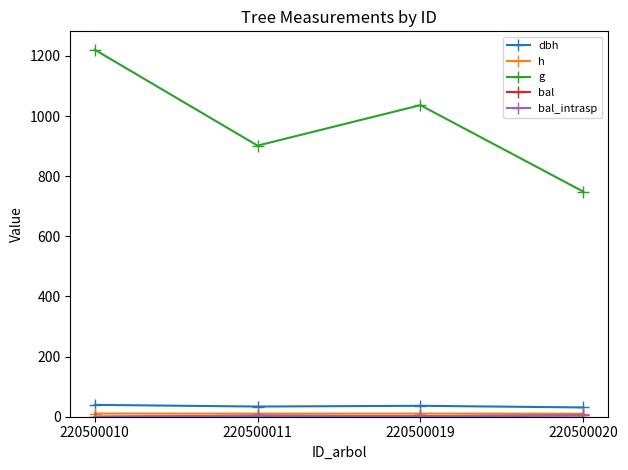

The g series shows 748.8 at 220500020. True or false?

True